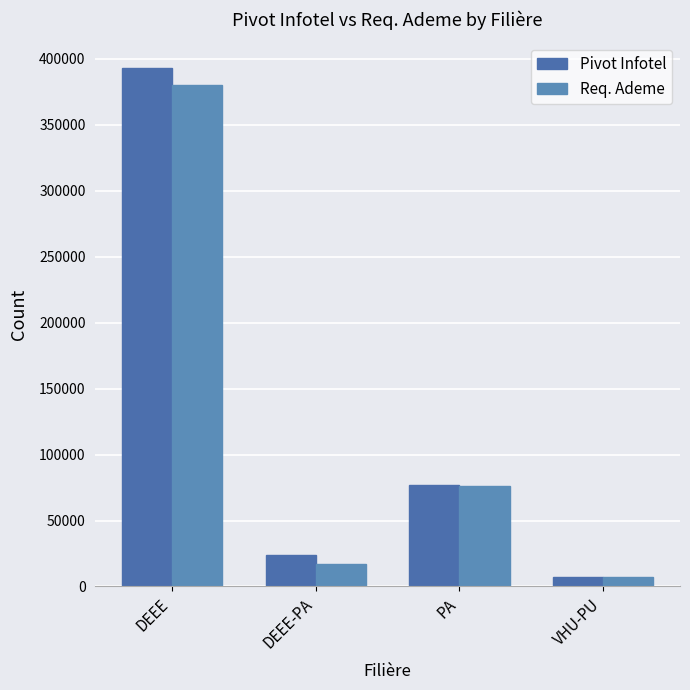

What is the value of the Req. Ademe bar at the 1st from the left?

380347